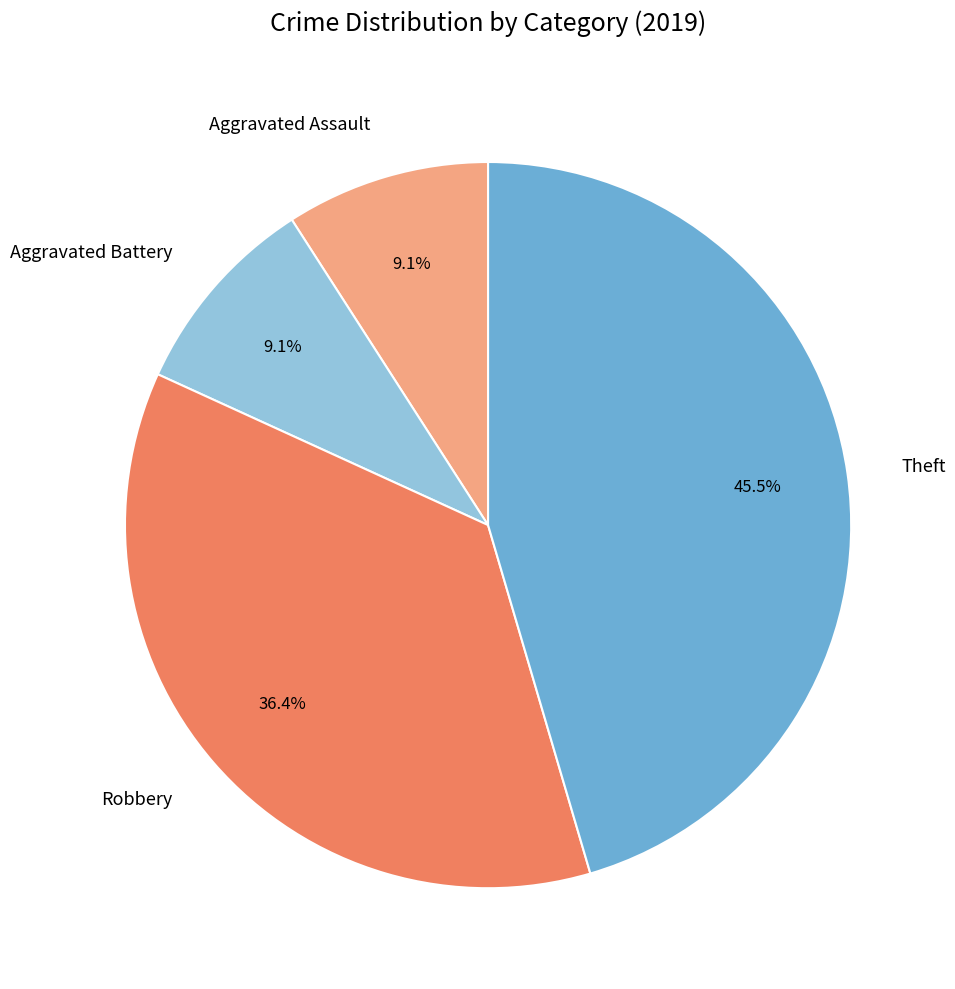

What is the largest slice in the pie chart?

Theft